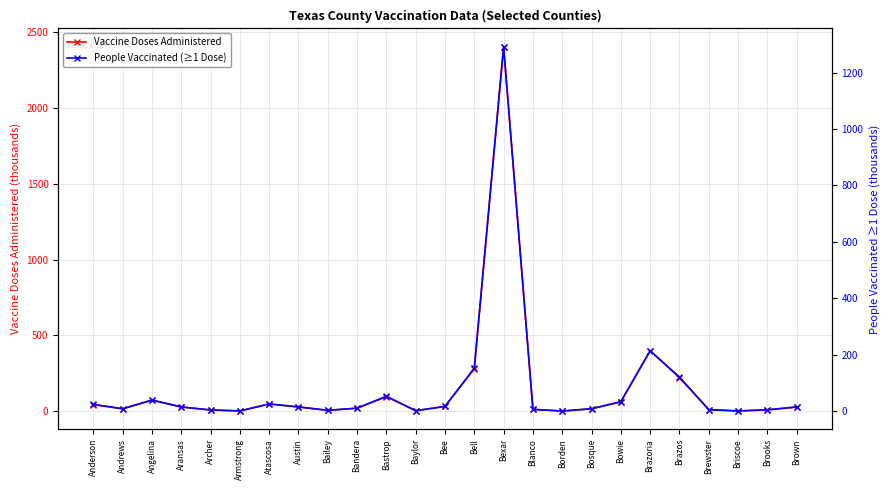

The value of People Vaccinated (≥1 Dose) at Angelina is 57.6. True or false?

False